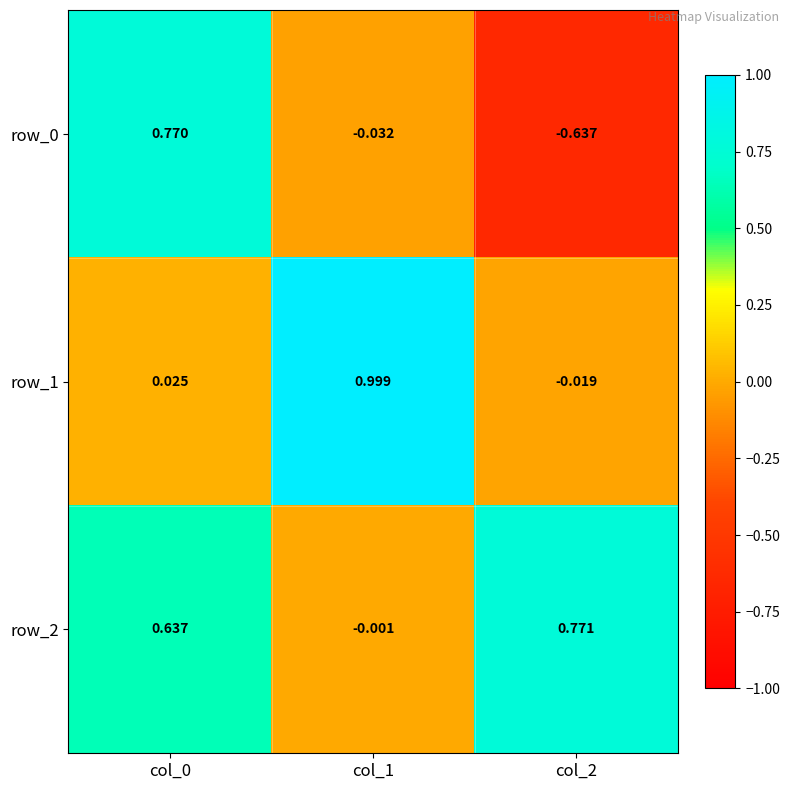

Is the value of row_0 at col_2 greater than the value of row_2 at col_0?

No